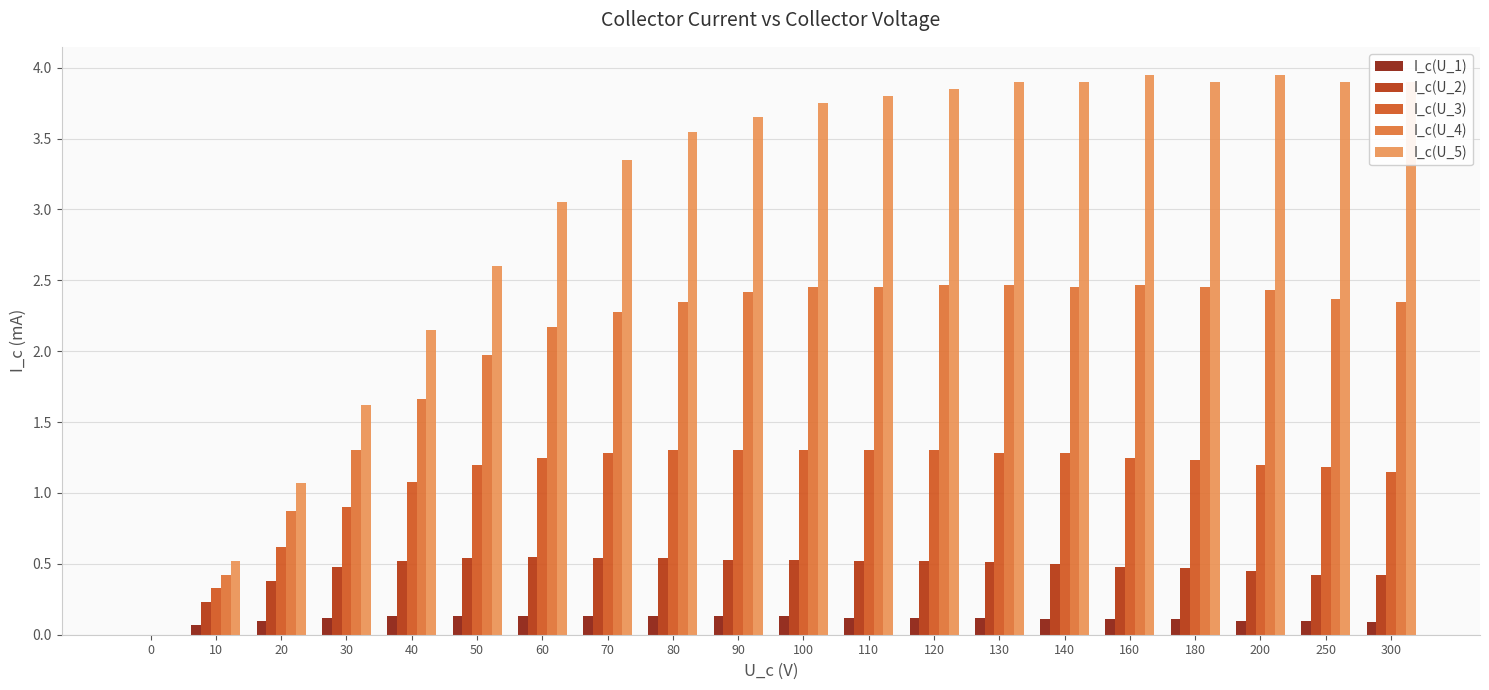

What is the difference between the maximum and minimum values in the I_c(U_4) series?

2.5